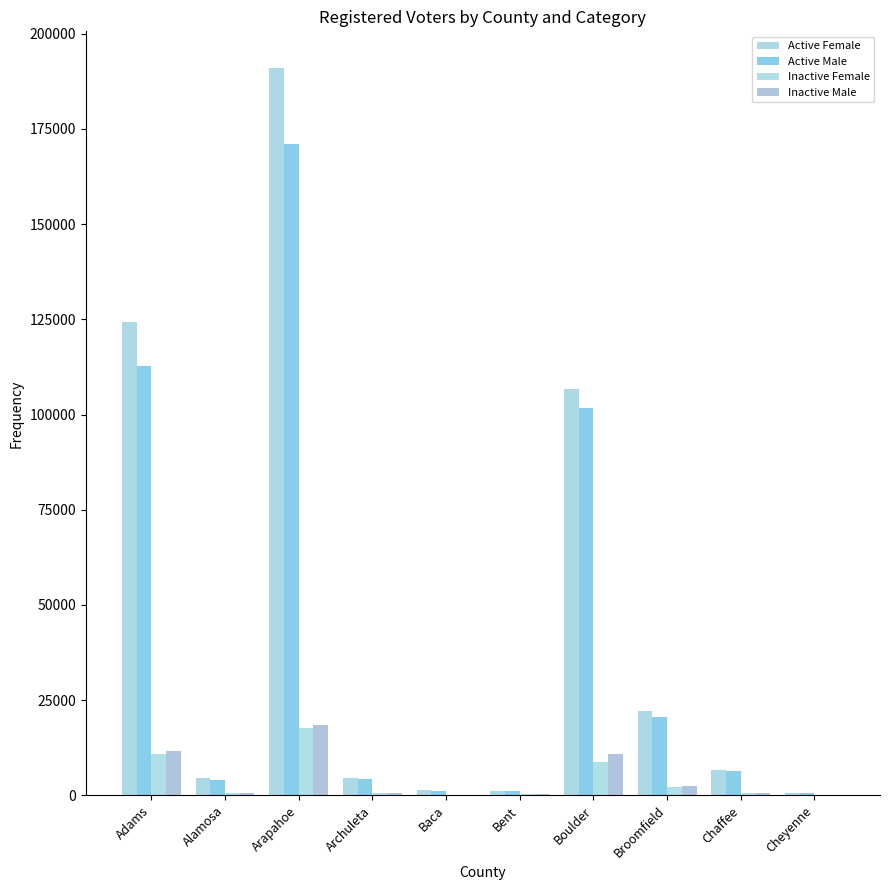

Which series changed the most between Adams and Archuleta?

Active Female